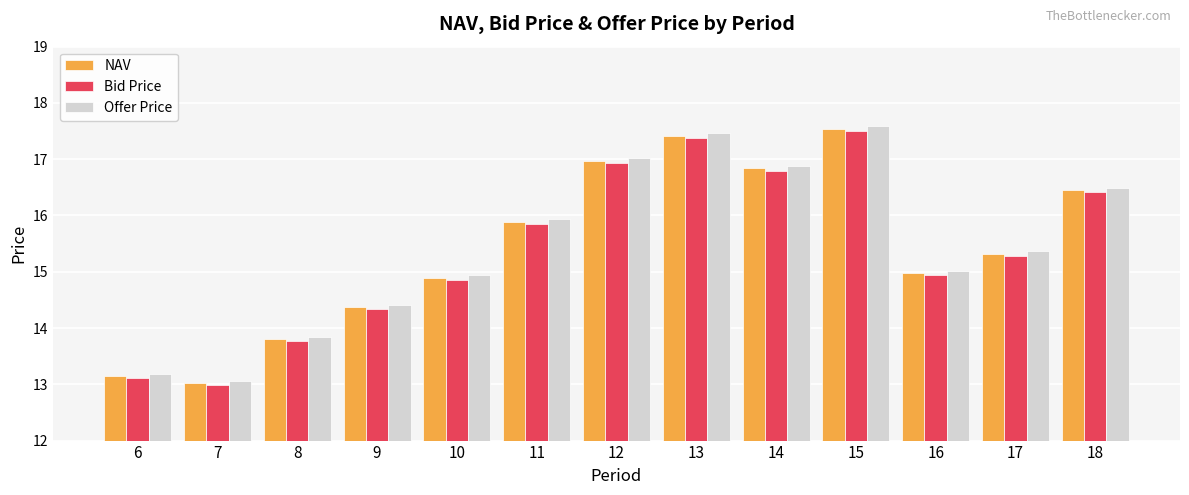

Reading right to left, list all the values displayed in this chart.

NAV: 18=16.5	17=15.3	16=15.0	15=17.5	14=16.8	13=17.4	12=17.0	11=15.9	10=14.9	9=14.4	8=13.8	7=13.0	6=13.2
Bid Price: 18=16.4	17=15.3	16=14.9	15=17.5	14=16.8	13=17.4	12=16.9	11=15.8	10=14.9	9=14.3	8=13.8	7=13.0	6=13.1
Offer Price: 18=16.5	17=15.4	16=15.0	15=17.6	14=16.9	13=17.5	12=17.0	11=15.9	10=14.9	9=14.4	8=13.8	7=13.1	6=13.2